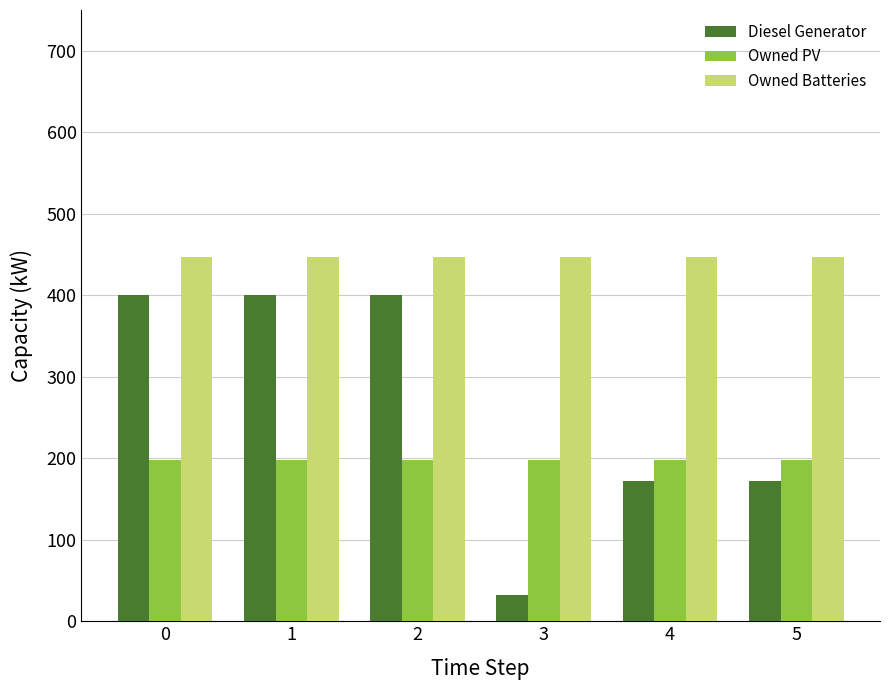

What is the sum of all Diesel Generator values?

1576